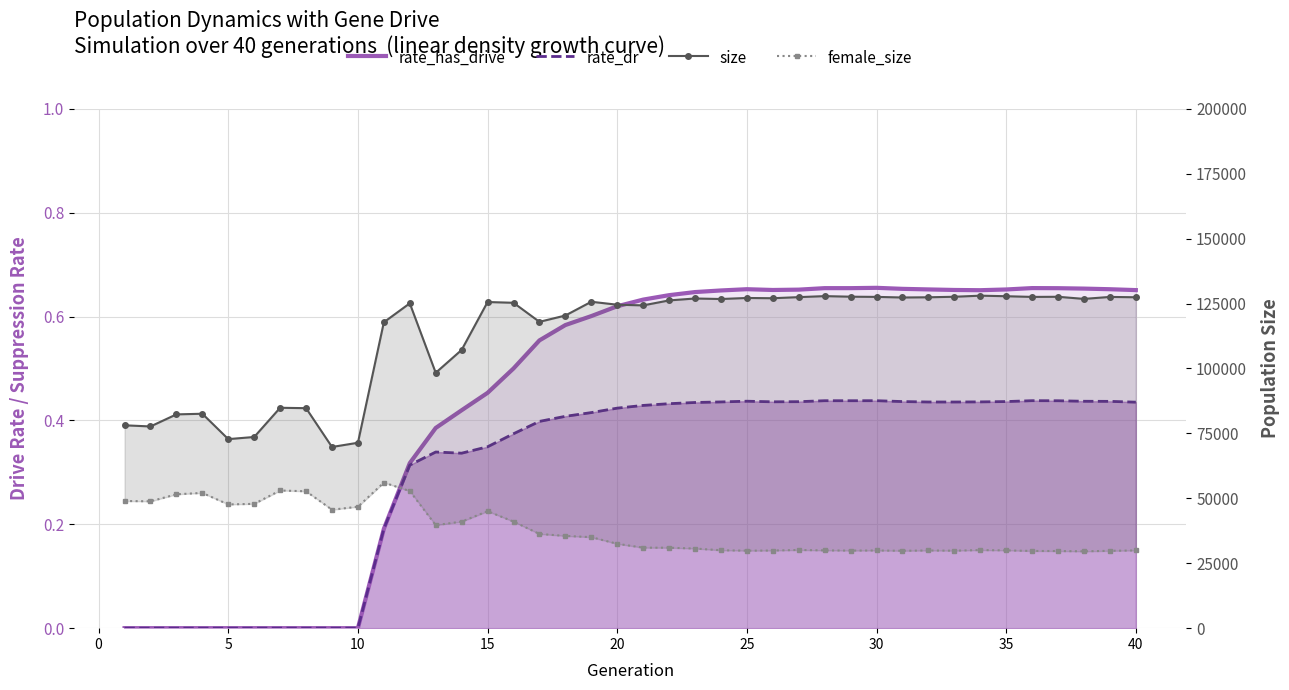

Which series has the largest total across all categories?

size